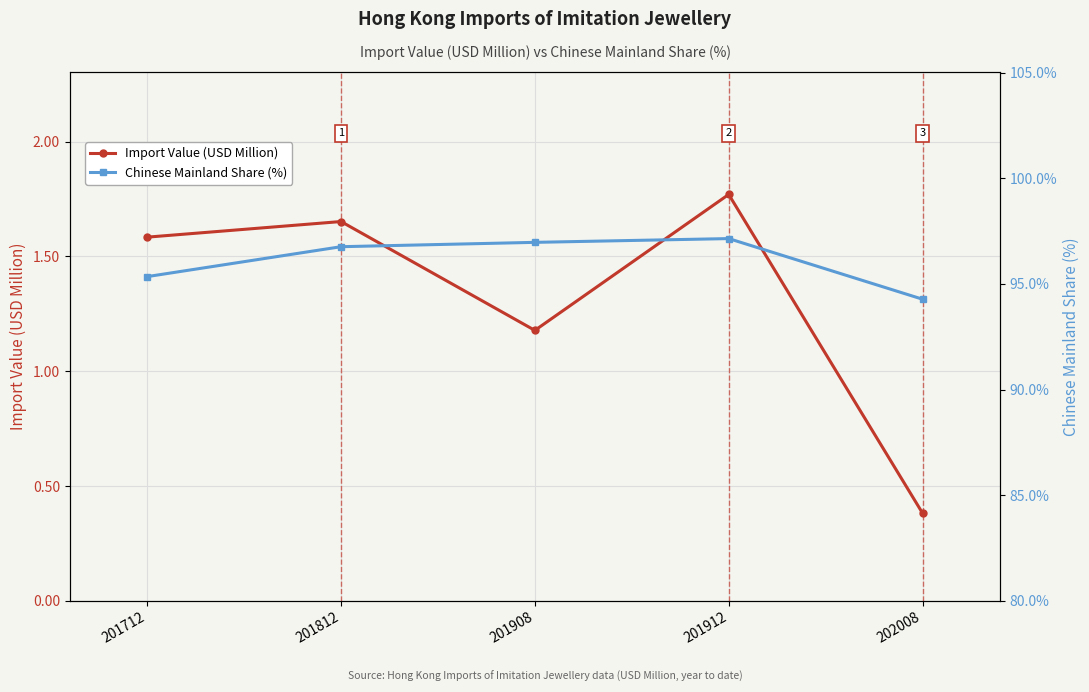

What is the value of the Import Value (USD Million) point at the 2nd from the left?

1.7